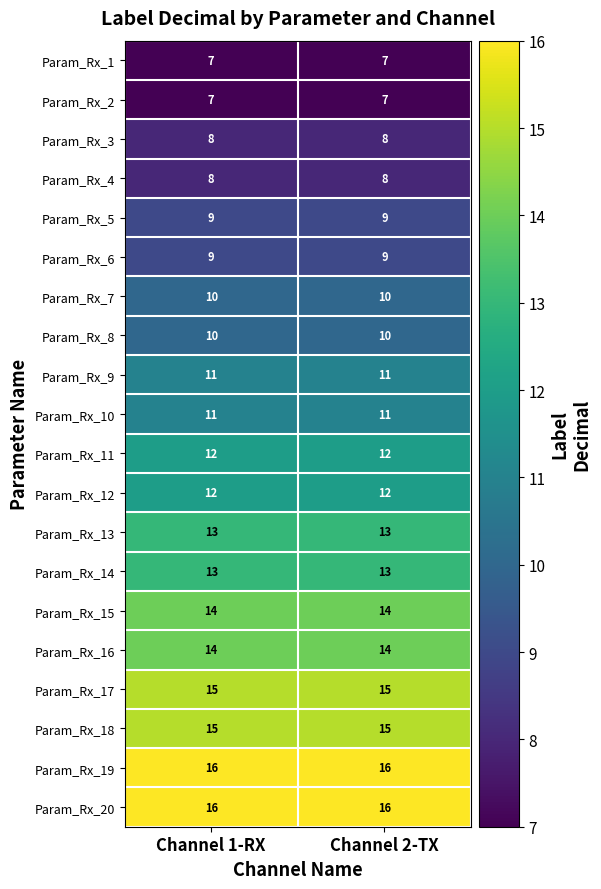

Is the value of Param_Rx_10 at Channel 1-RX greater than the value of Param_Rx_11 at Channel 1-RX?

No